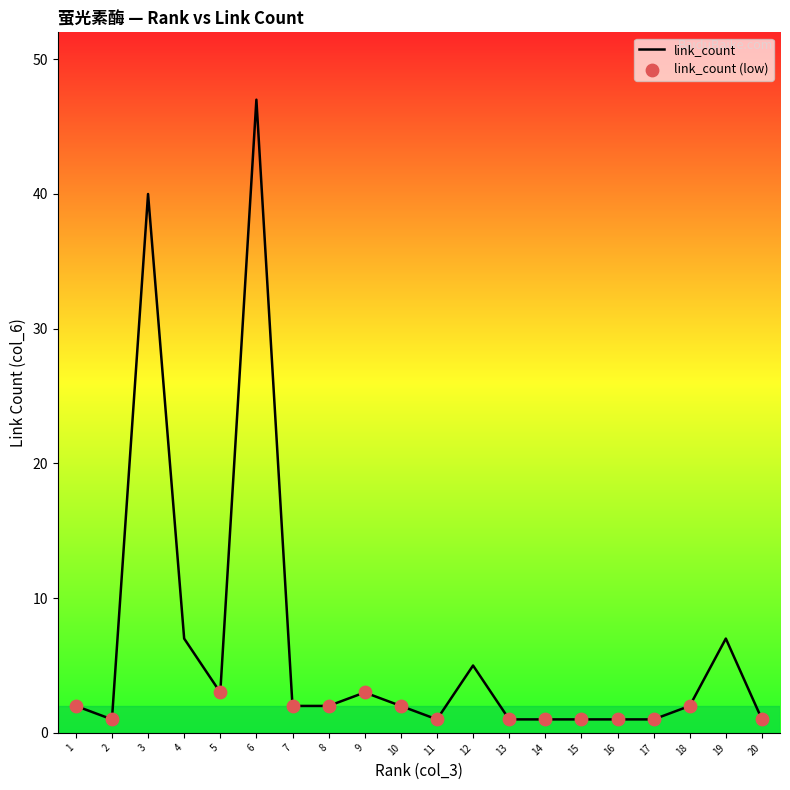

Approximately how many times larger is the value at 7 compared to 9?

0.7